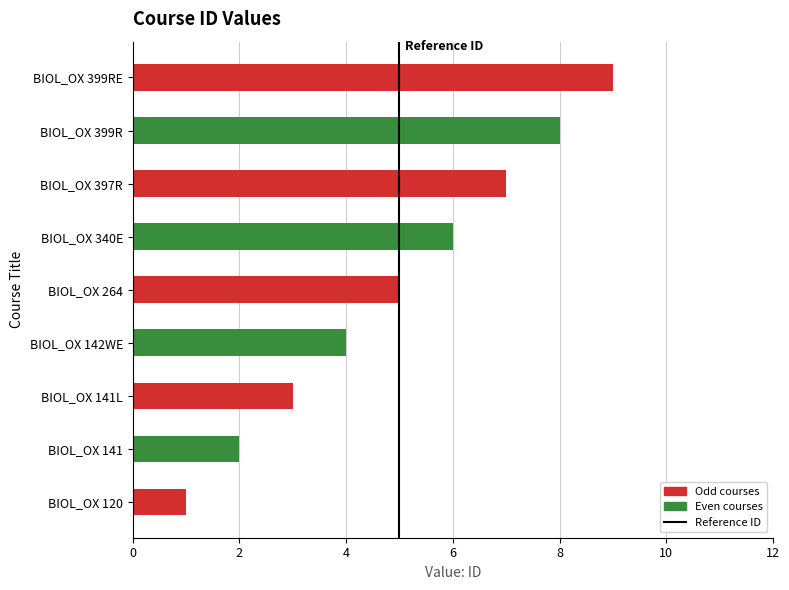

What is the sum of all values?

45